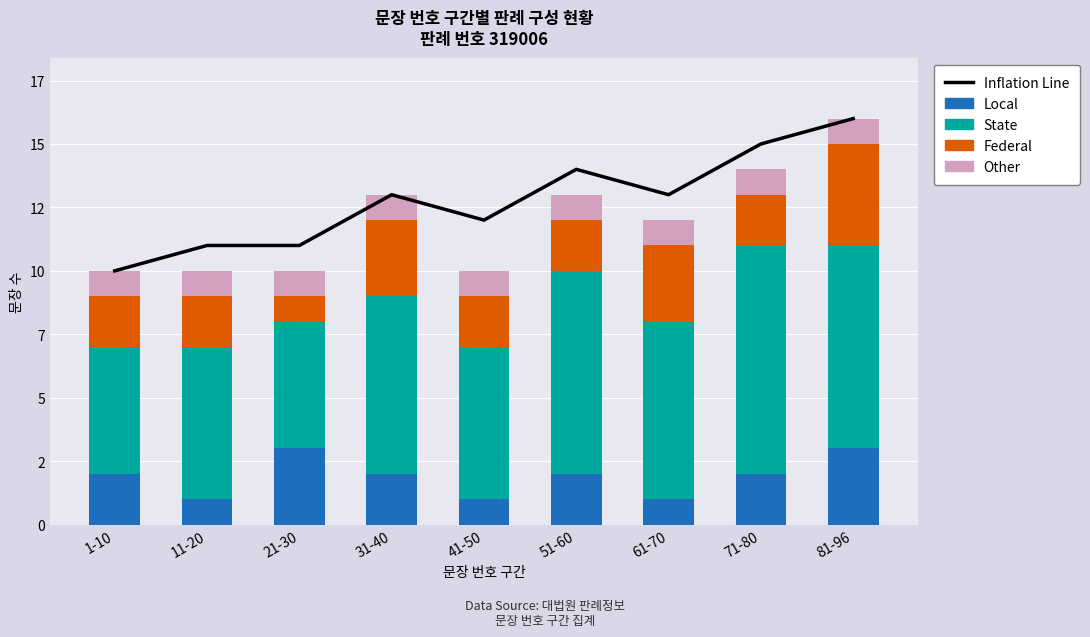

Reading right to left, list all the values displayed in this chart.

Inflation Line: 81-96=16	71-80=15	61-70=13	51-60=14	41-50=12	31-40=13	21-30=11	11-20=11	1-10=10
Local: 81-96=3	71-80=2	61-70=1	51-60=2	41-50=1	31-40=2	21-30=3	11-20=1	1-10=2
State: 81-96=8	71-80=9	61-70=7	51-60=8	41-50=6	31-40=7	21-30=5	11-20=6	1-10=5
Federal: 81-96=4	71-80=2	61-70=3	51-60=2	41-50=2	31-40=3	21-30=1	11-20=2	1-10=2
Other: 81-96=1	71-80=1	61-70=1	51-60=1	41-50=1	31-40=1	21-30=1	11-20=1	1-10=1